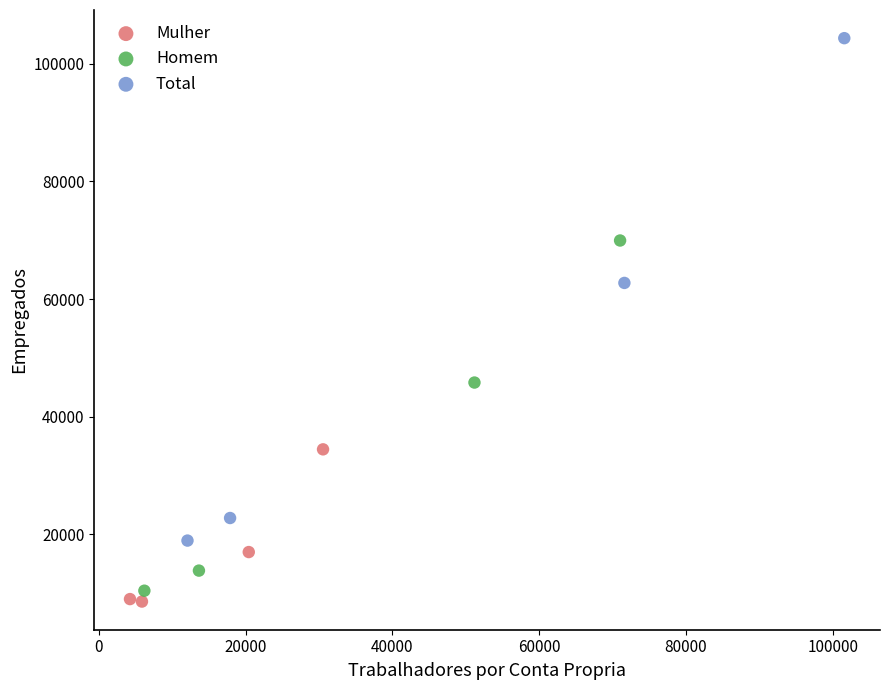

Which series has the largest Y range (max minus min)?

Total